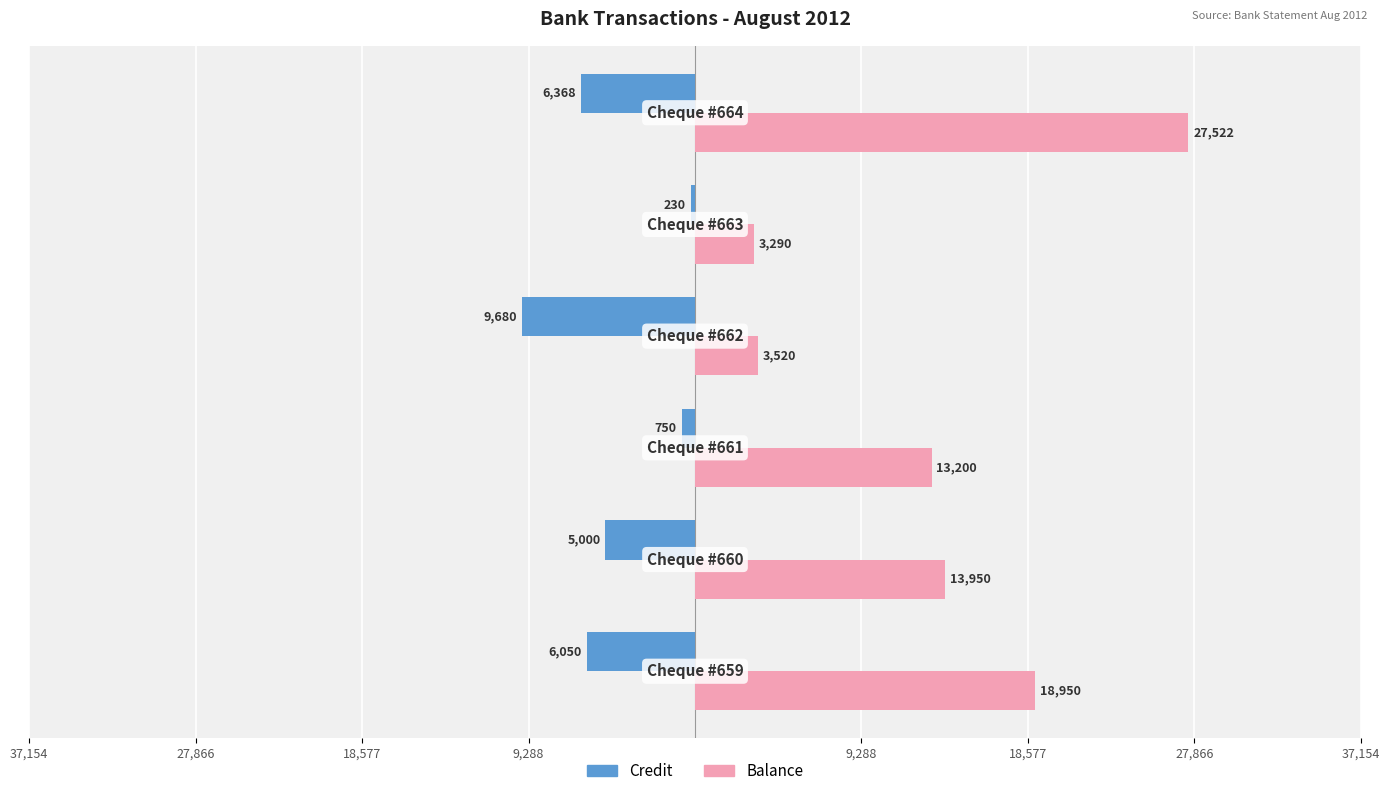

What are all the series names shown in the legend?

Credit, Balance